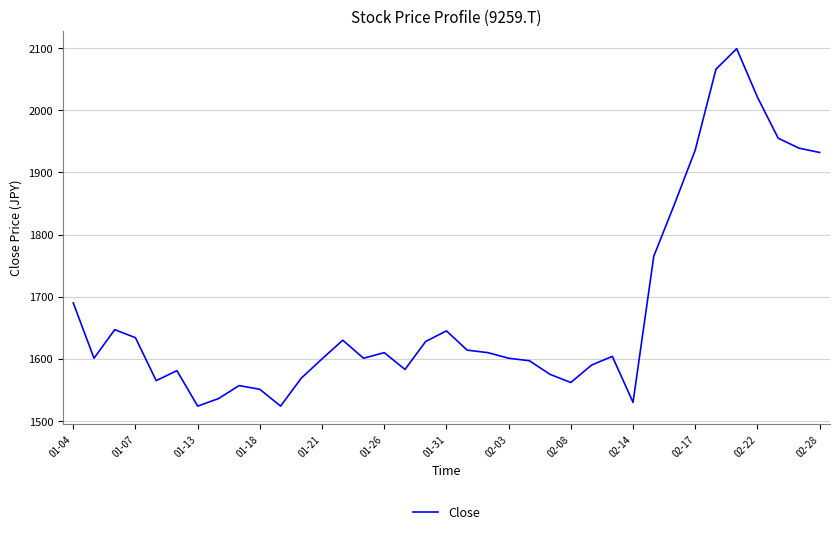

What is the difference between the maximum and minimum values?

575